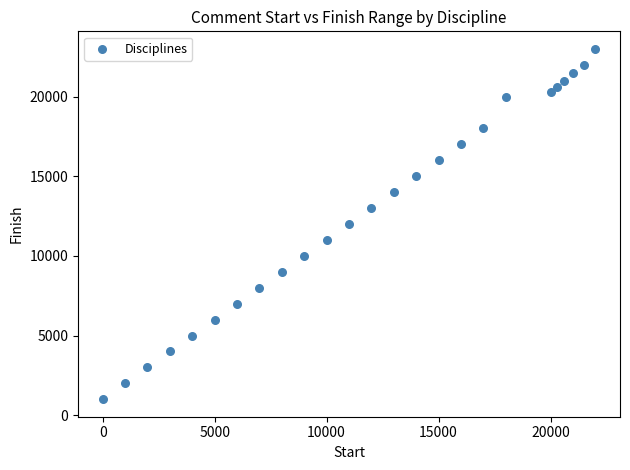

What is the range of X values (max minus min)?

22000